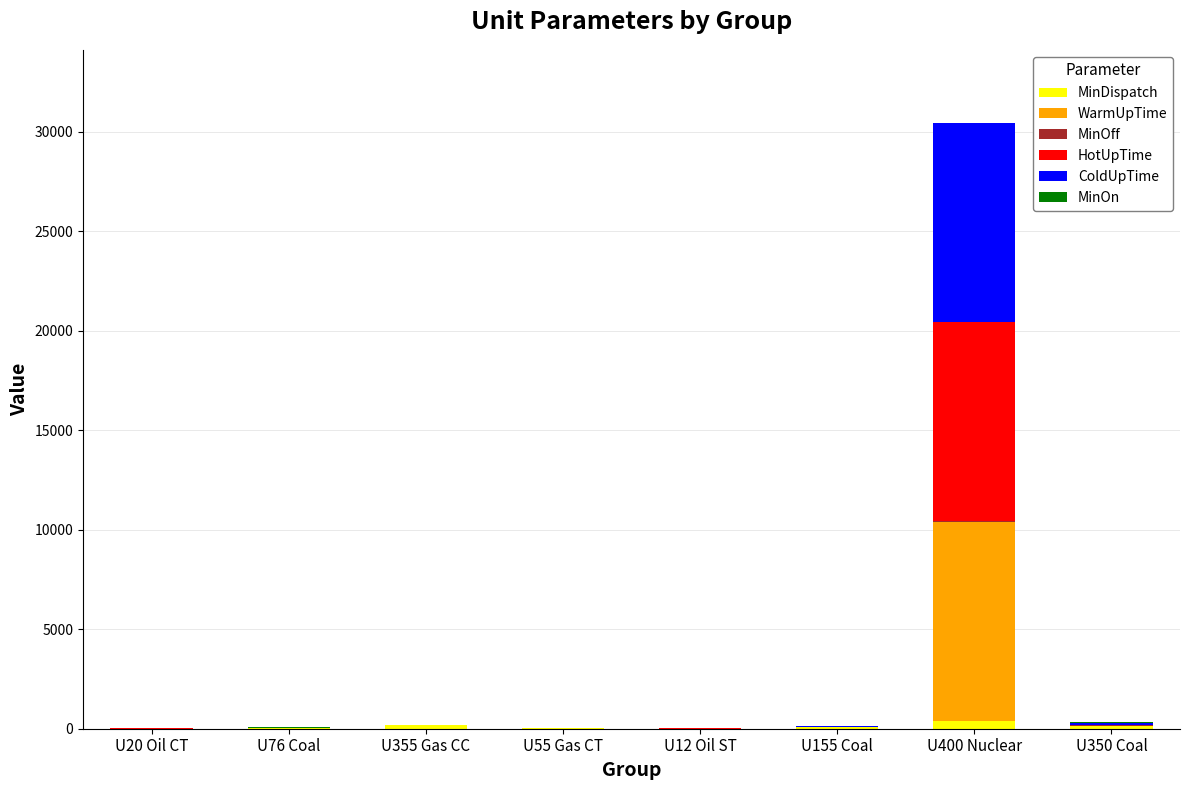

At which category is the sum across all series the highest?

U400 Nuclear